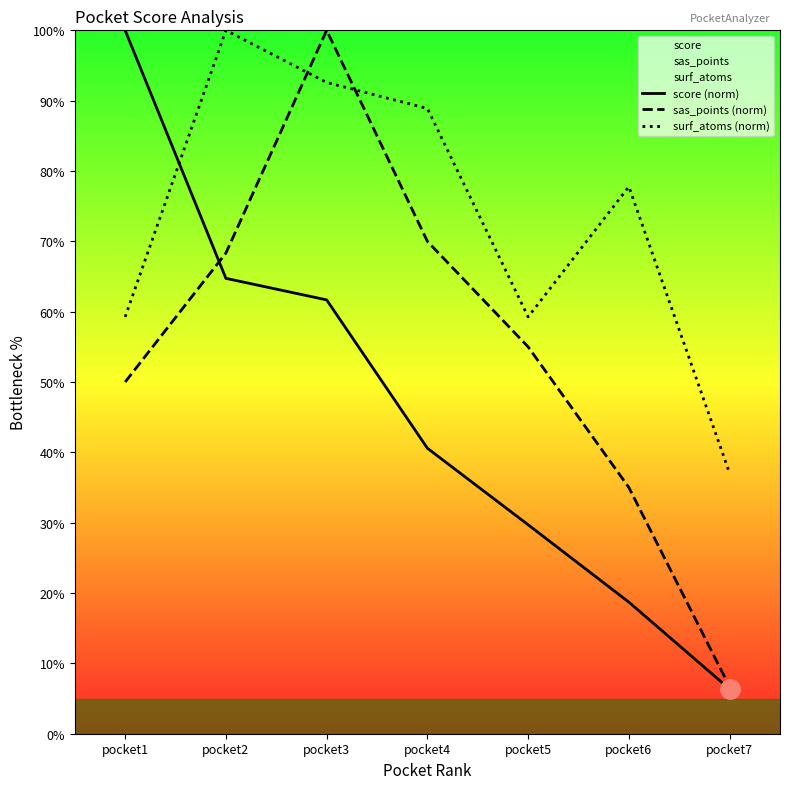

At how many categories does at least one series exceed 70?

5